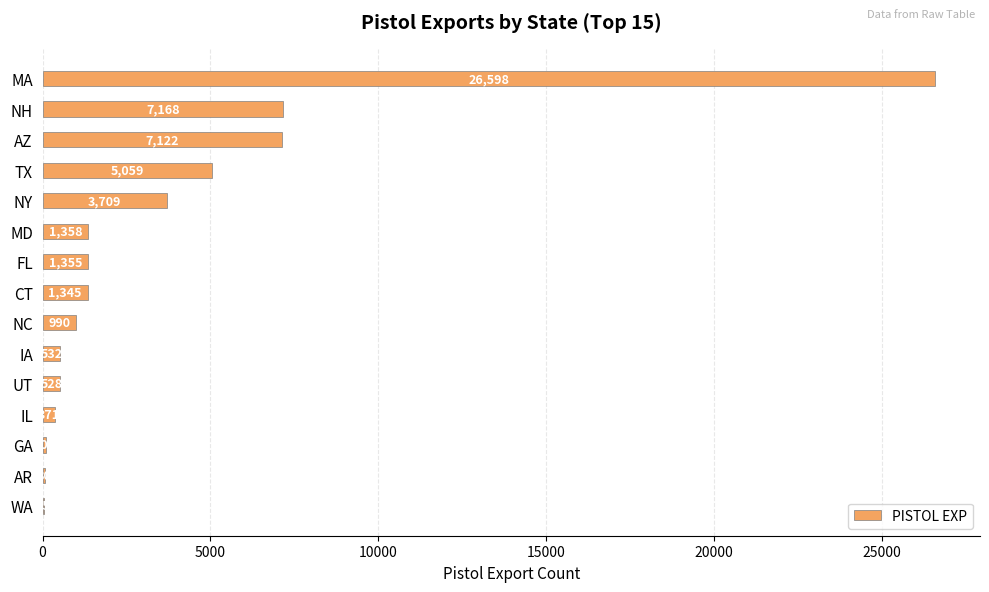

What is the sum of the values at NY and UT?

4237